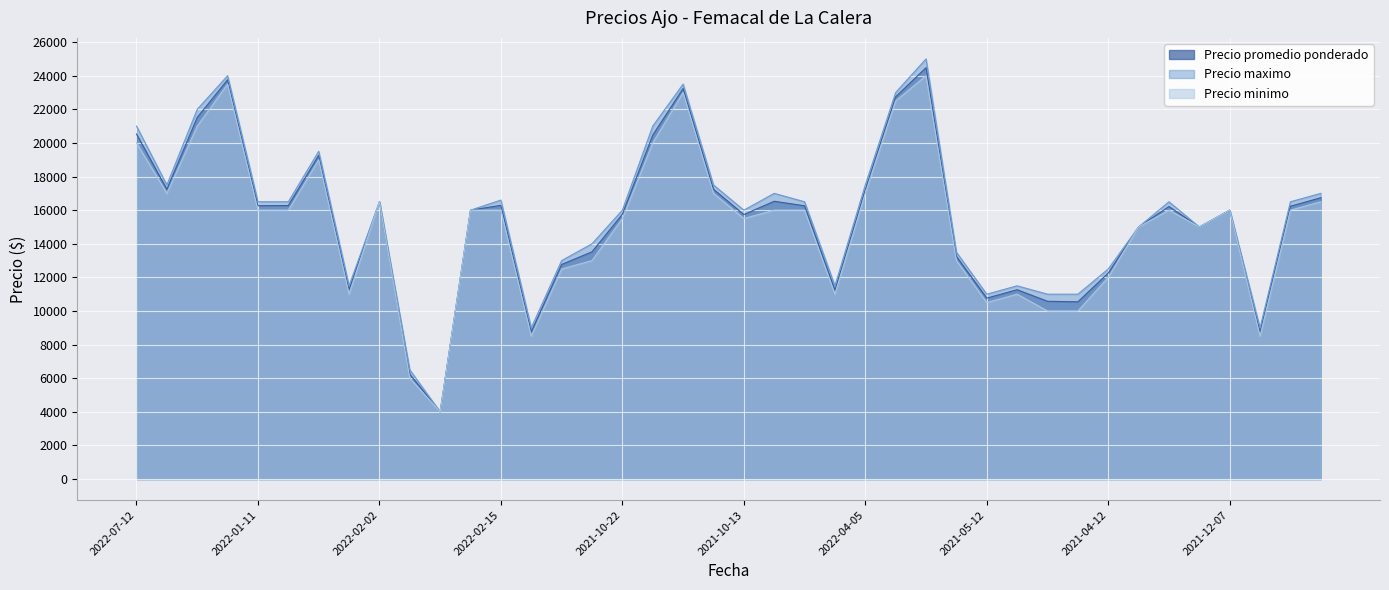

Does the chart display data point markers on the line(s)?

No